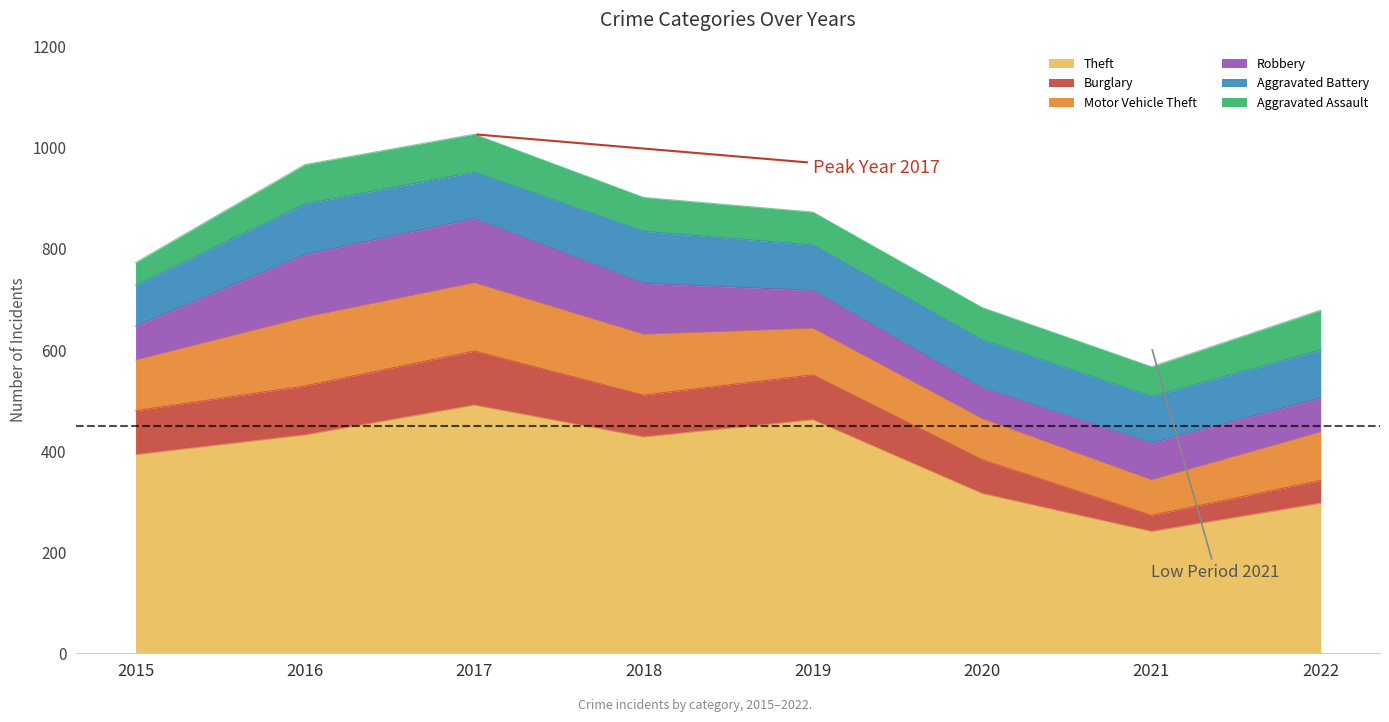

How many lines are shown in the chart?

6